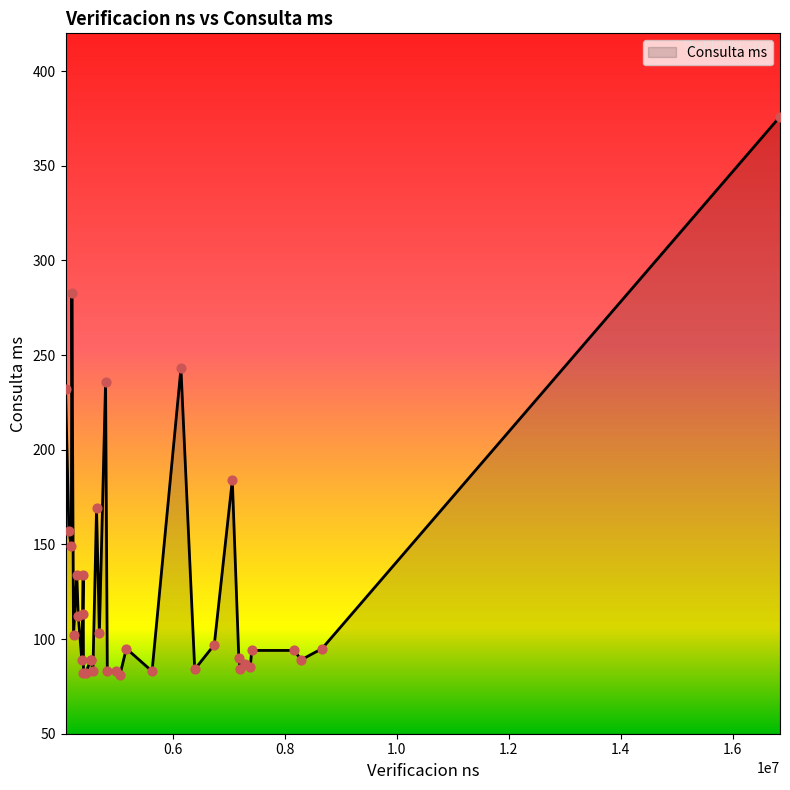

What is the minimum value shown in the chart?

81